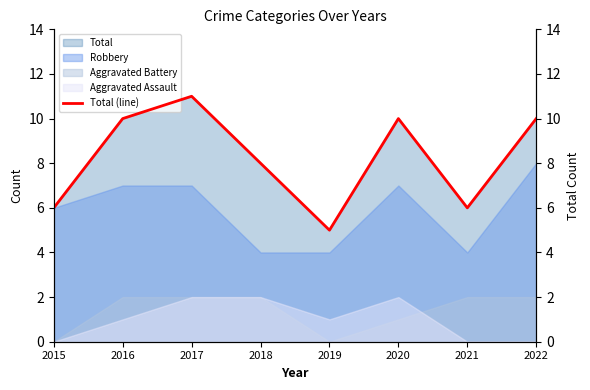

Approximately how many times larger is the value at 2016 compared to 2022?

1.0